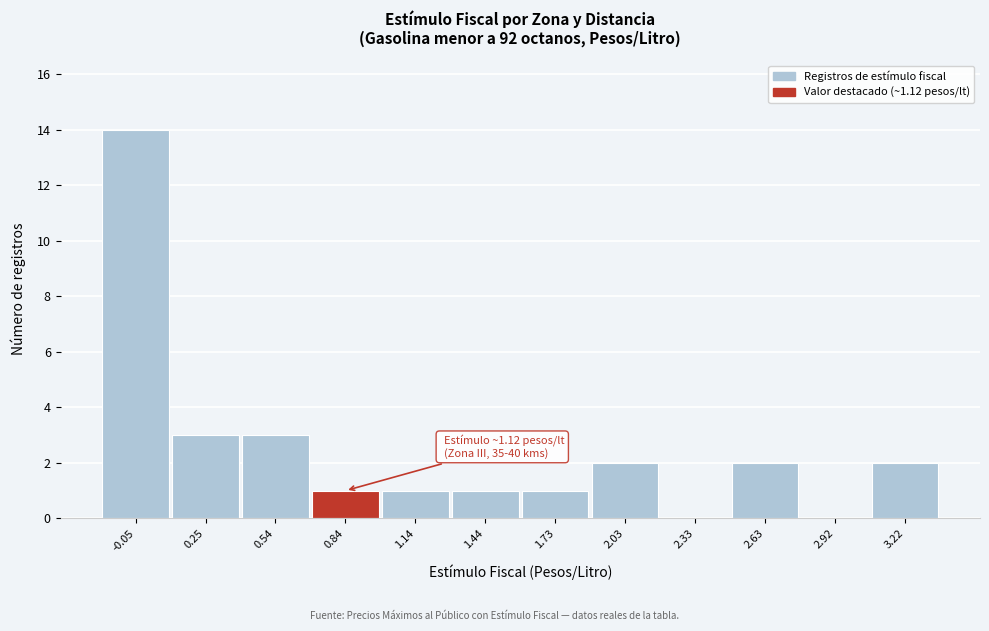

Reading right to left, transcribe all the data shown in this chart.

3.22=2	2.92=0	2.63=2	2.33=0	2.03=2	1.73=1	1.44=1	1.14=1	0.84=1	0.54=3	0.25=3	-0.05=14